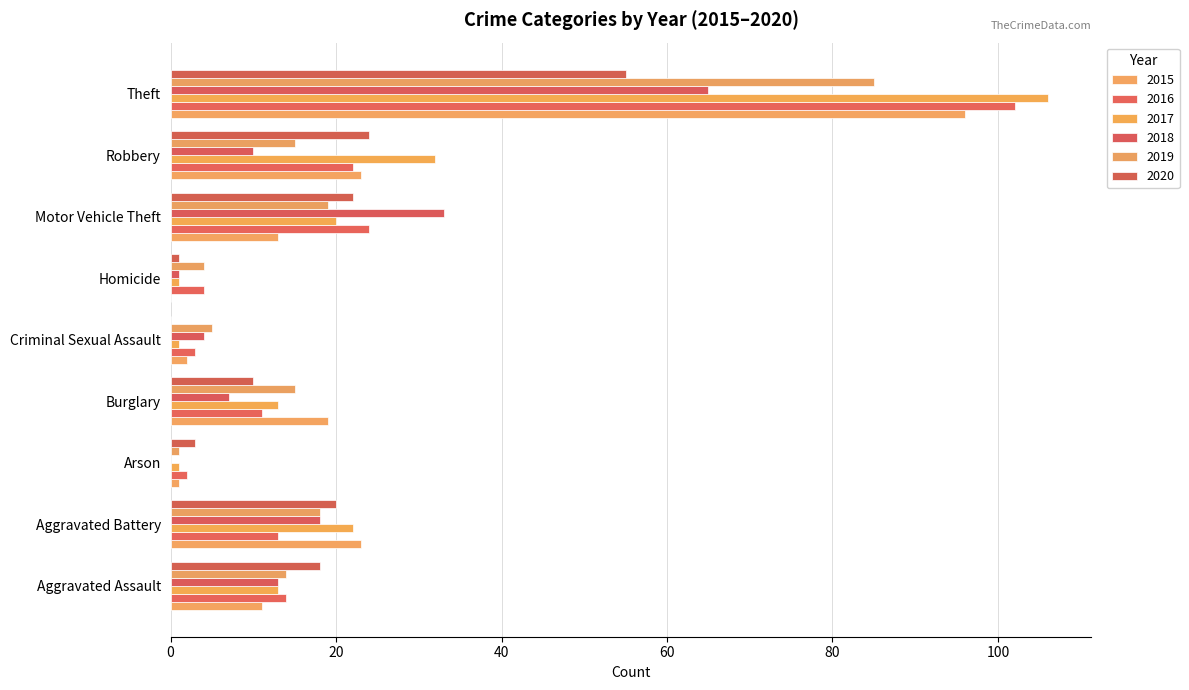

Reading right to left, what are all the values shown in this chart?

2015: 96	23	13	0	2	19	1	23	11
2016: 102	22	24	4	3	11	2	13	14
2017: 106	32	20	1	1	13	1	22	13
2018: 65	10	33	1	4	7	0	18	13
2019: 85	15	19	4	5	15	1	18	14
2020: 55	24	22	1	0	10	3	20	18